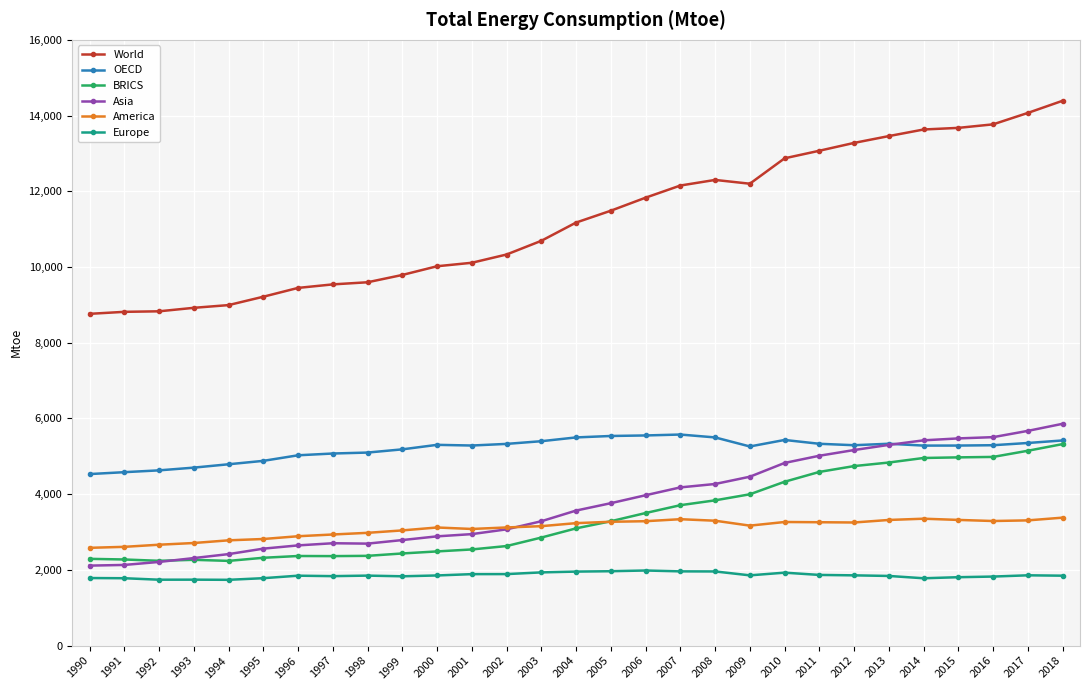

Is the value of BRICS at 2001 greater than the value of Europe at 2015?

Yes